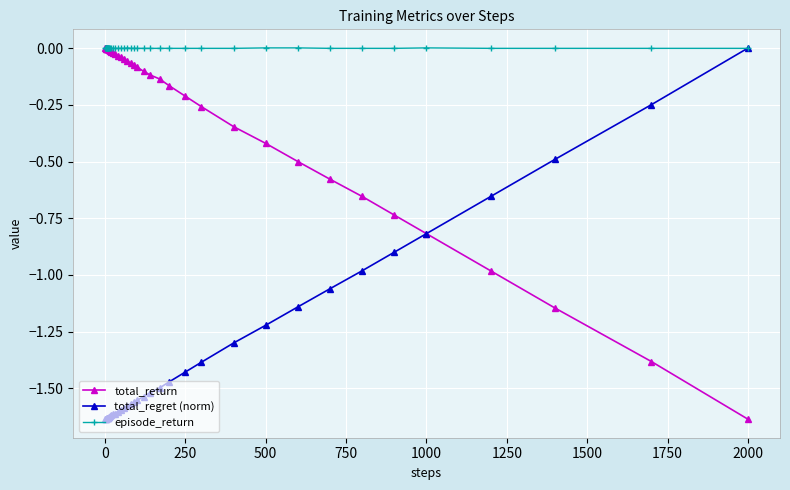

Which series has the largest total across all categories?

episode_return